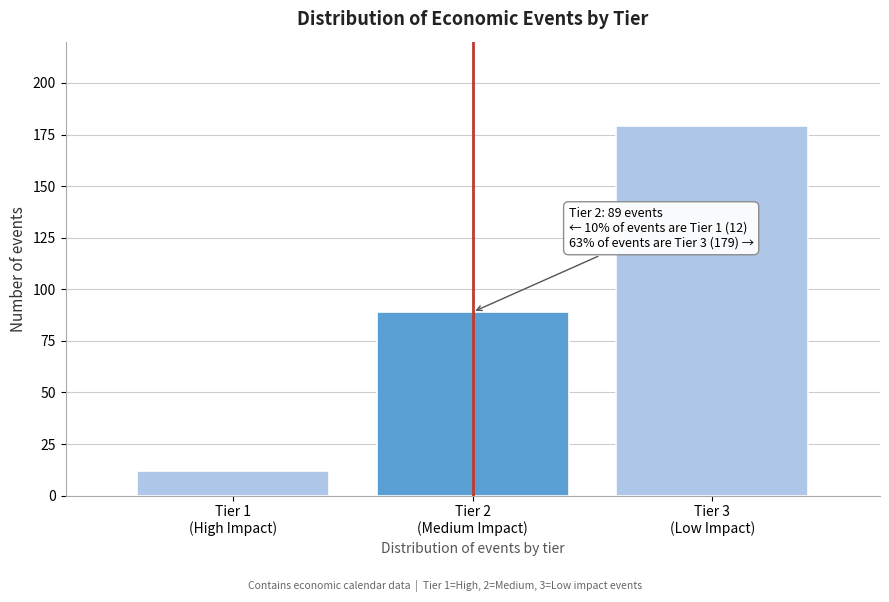

Reading left to right, what are all the values shown in this chart?

12	89	179